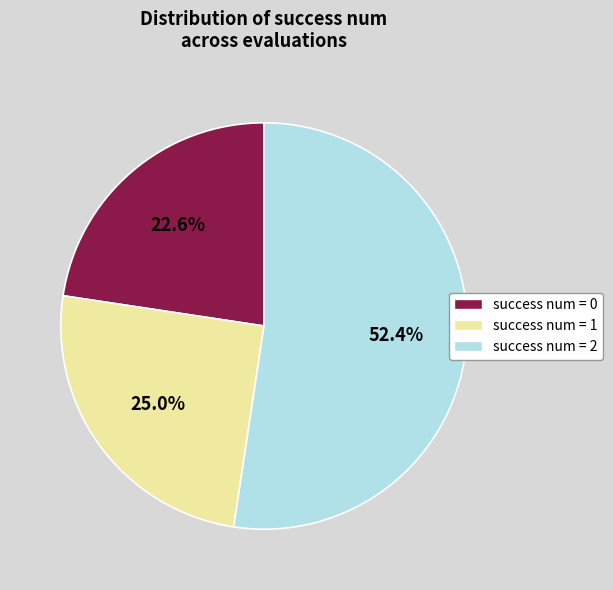

To the nearest percent, what percentage of the pie is success num = 0?

23%